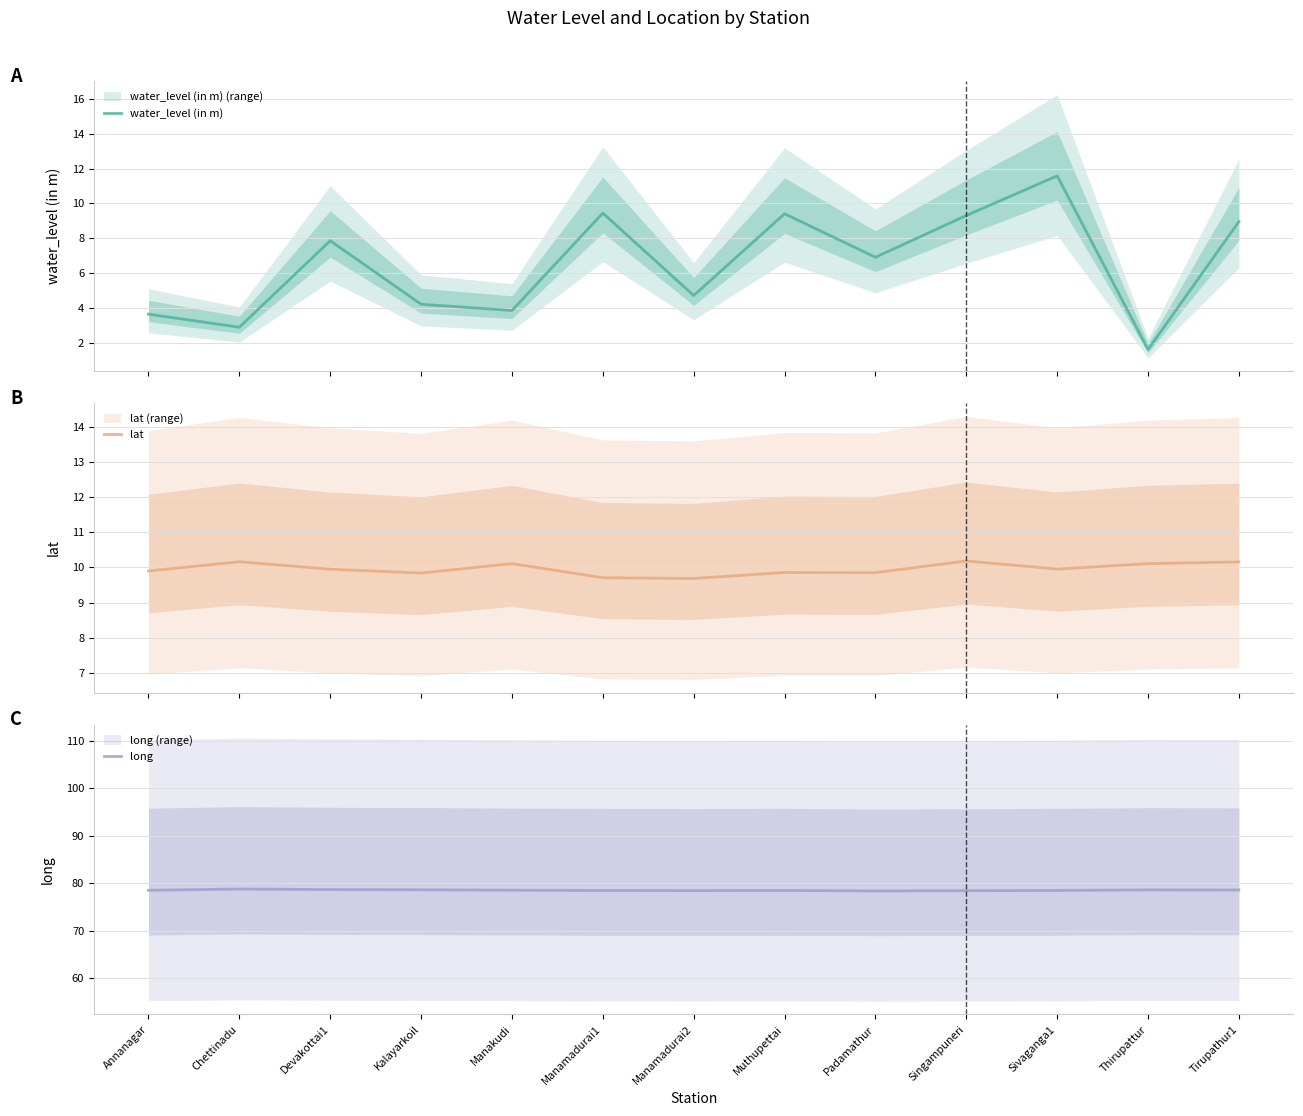

Reading left to right, what are all the values shown in this chart?

water_level (in m): 3.6	2.9	7.8	4.2	3.8	9.4	4.7	9.4	6.9	9.3	11.6	1.6	8.9
lat: 9.9	10.2	9.9	9.8	10.1	9.7	9.7	9.9	9.9	10.2	10.0	10.1	10.2
long: 78.5	78.8	78.7	78.6	78.5	78.5	78.5	78.5	78.4	78.4	78.5	78.6	78.6